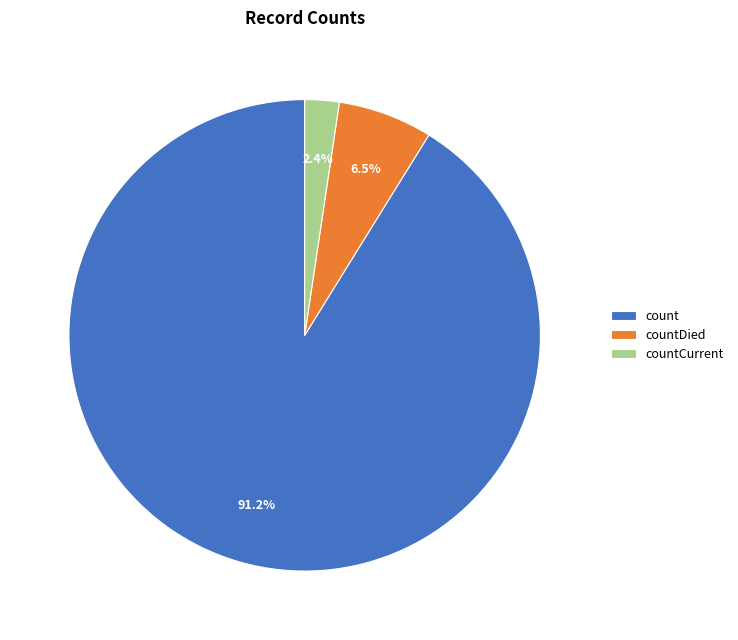

Rank the categories by value from lowest to highest.

countCurrent, countDied, count